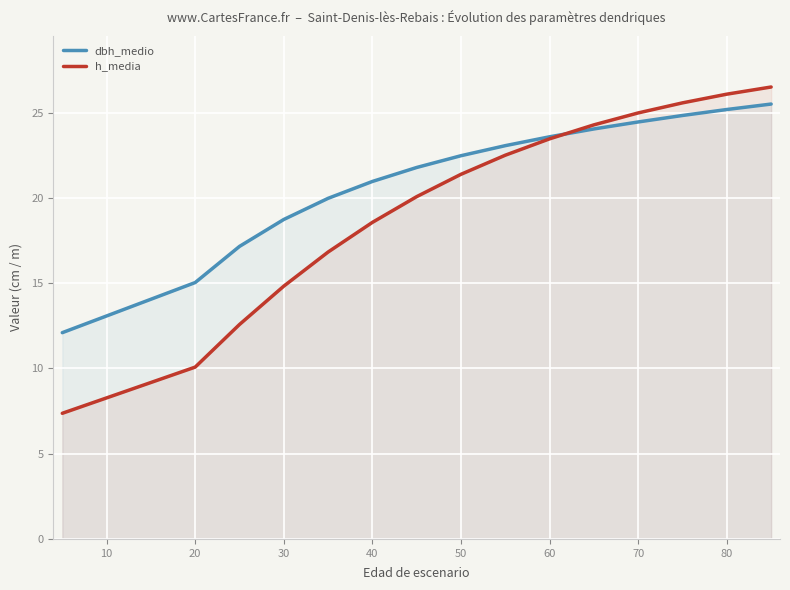

Between 70 and 10, which series saw the biggest shift?

h_media